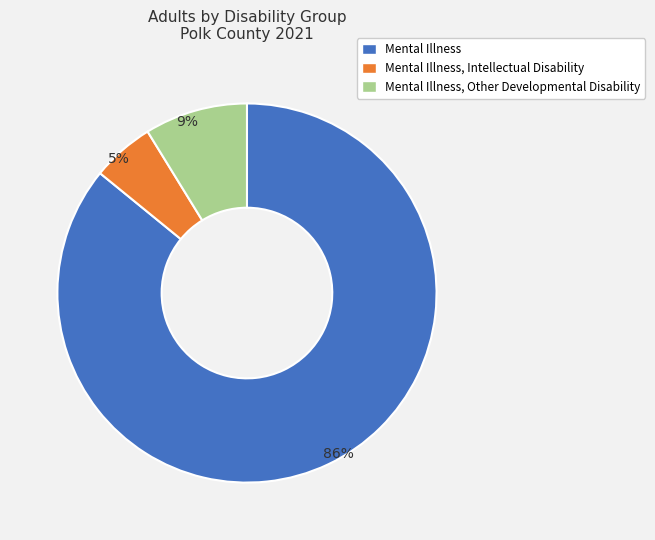

Rank the categories by value from highest to lowest.

Mental Illness, Mental Illness, Other Developmental Disability, Mental Illness, Intellectual Disability